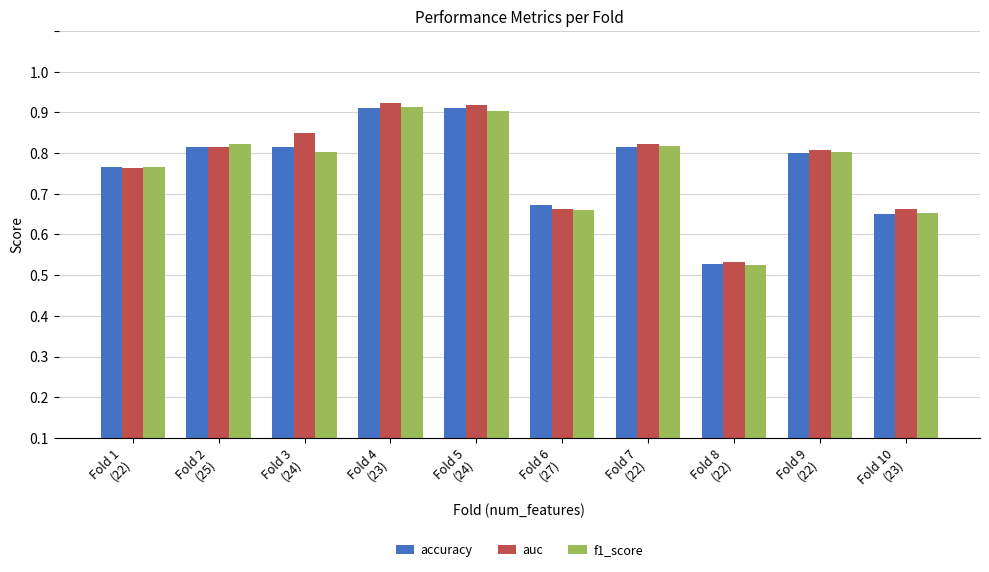

What are all the series names shown in the legend?

accuracy, auc, f1_score